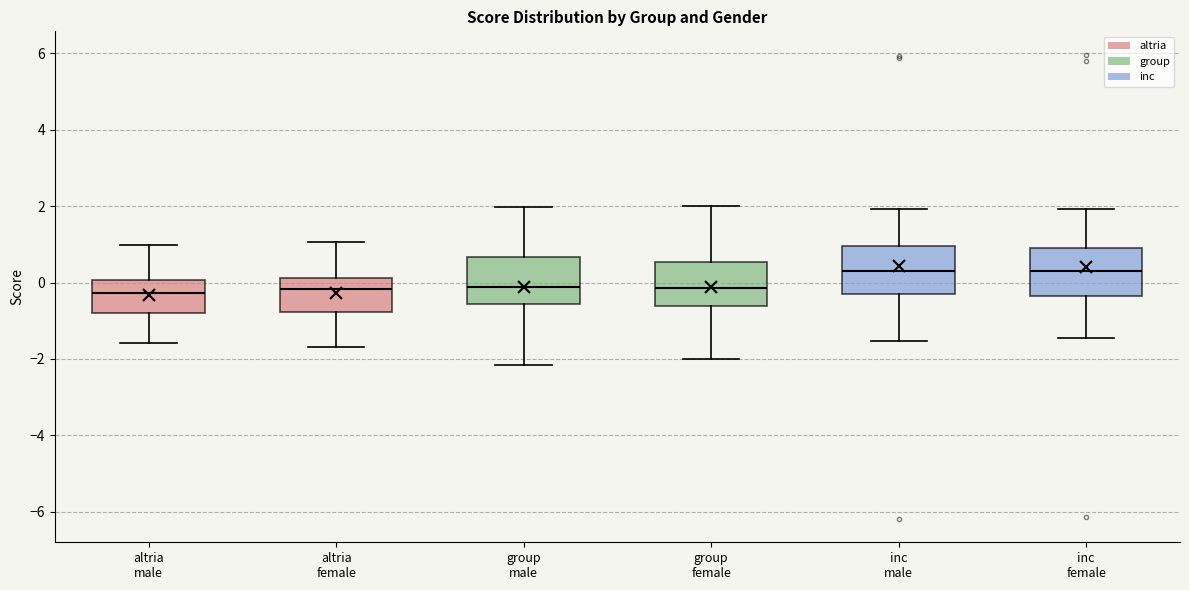

Where is the lower edge of the box for altria male on the y-axis? The values are not printed on the chart, so give them approximately, as read against the axis.

-0.8